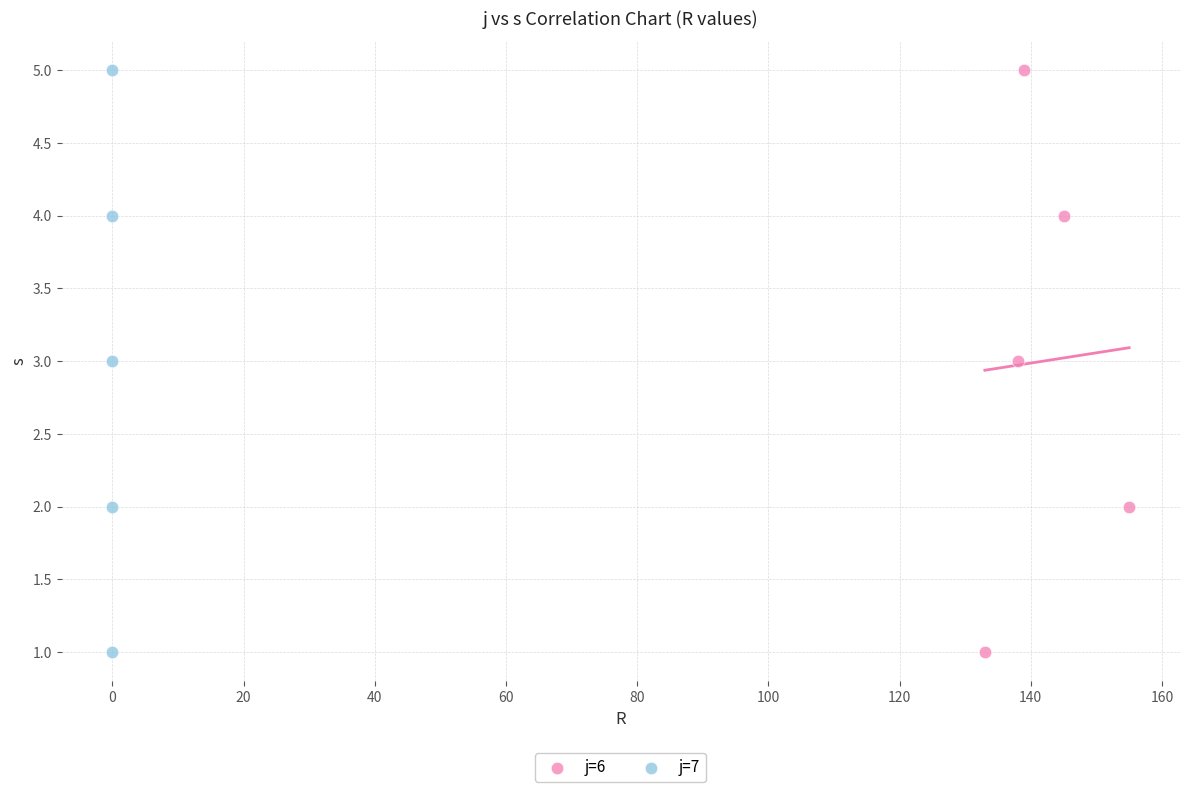

What are all the series names shown in the legend?

j=6, j=7